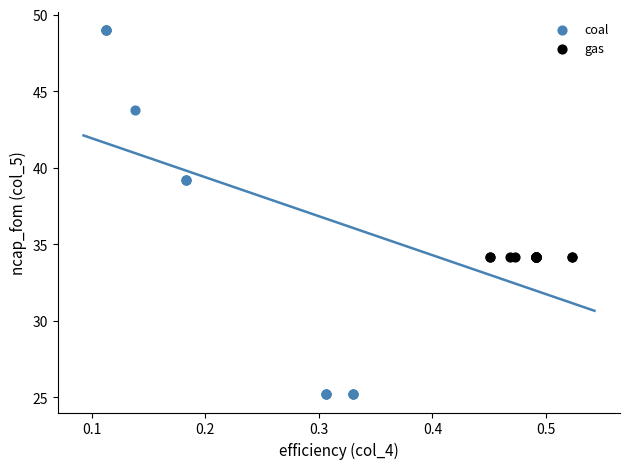

Which series reaches the maximum Y coordinate?

coal